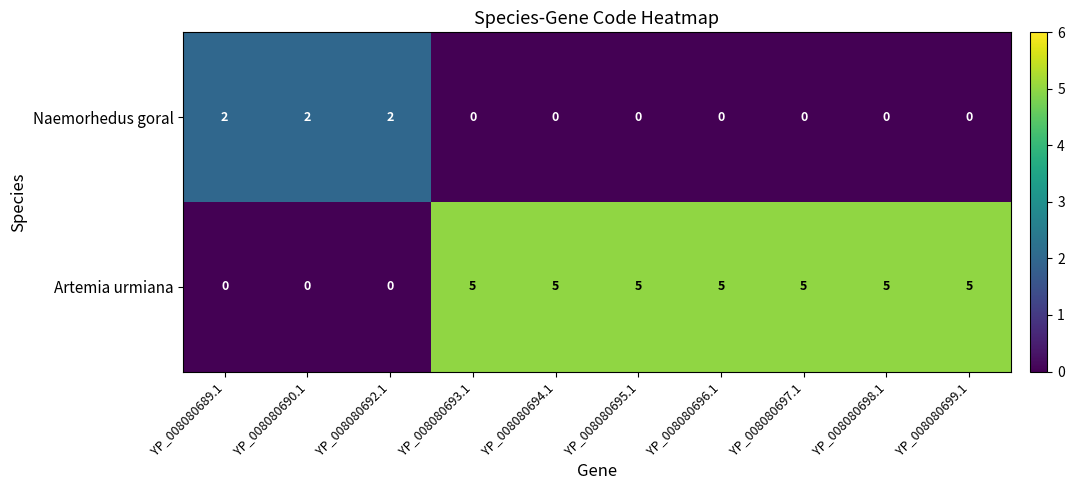

Which series has the widest spread of values?

Artemia urmiana